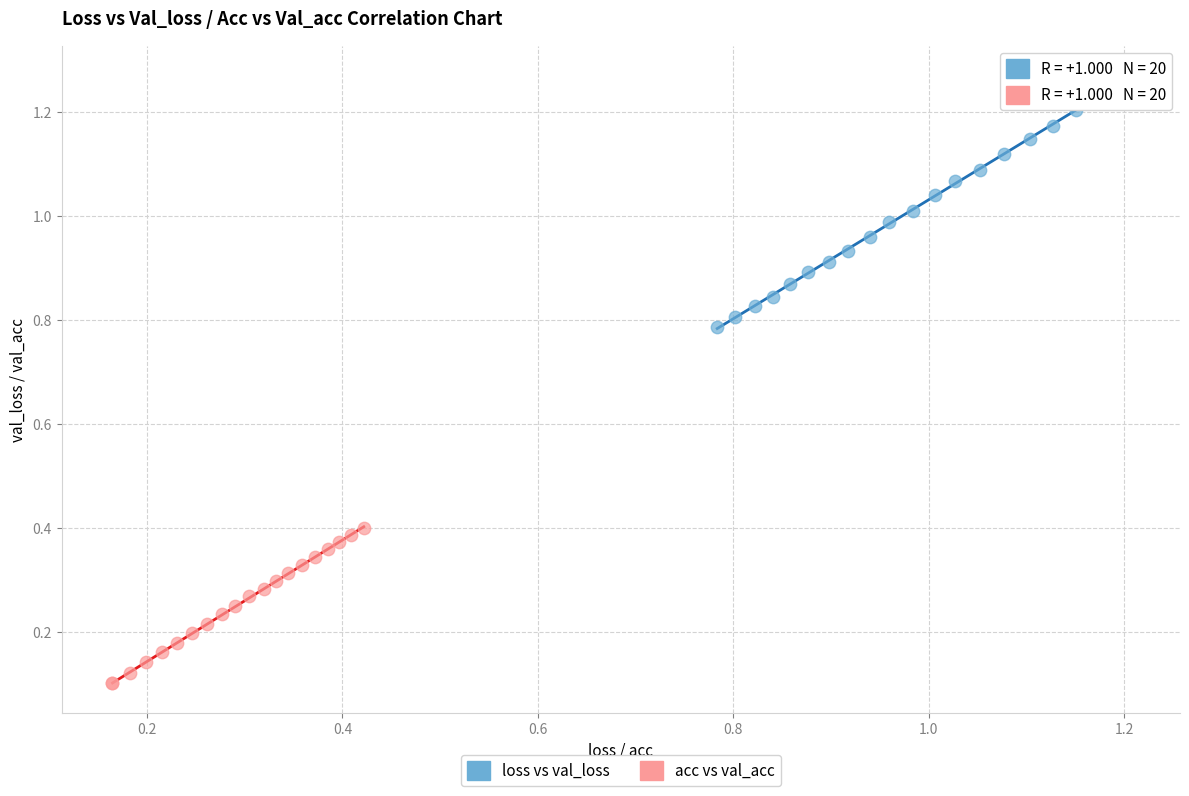

Which series contains the highest Y value?

loss vs val_loss